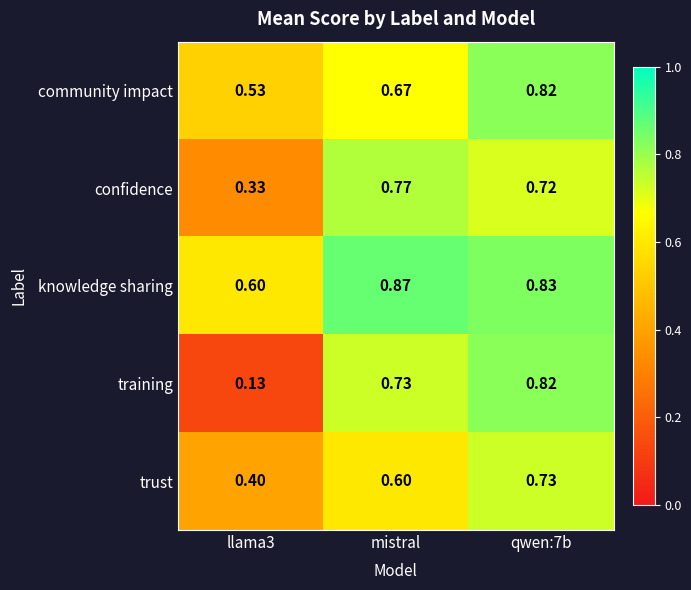

Which series has the largest range (max minus min)?

training